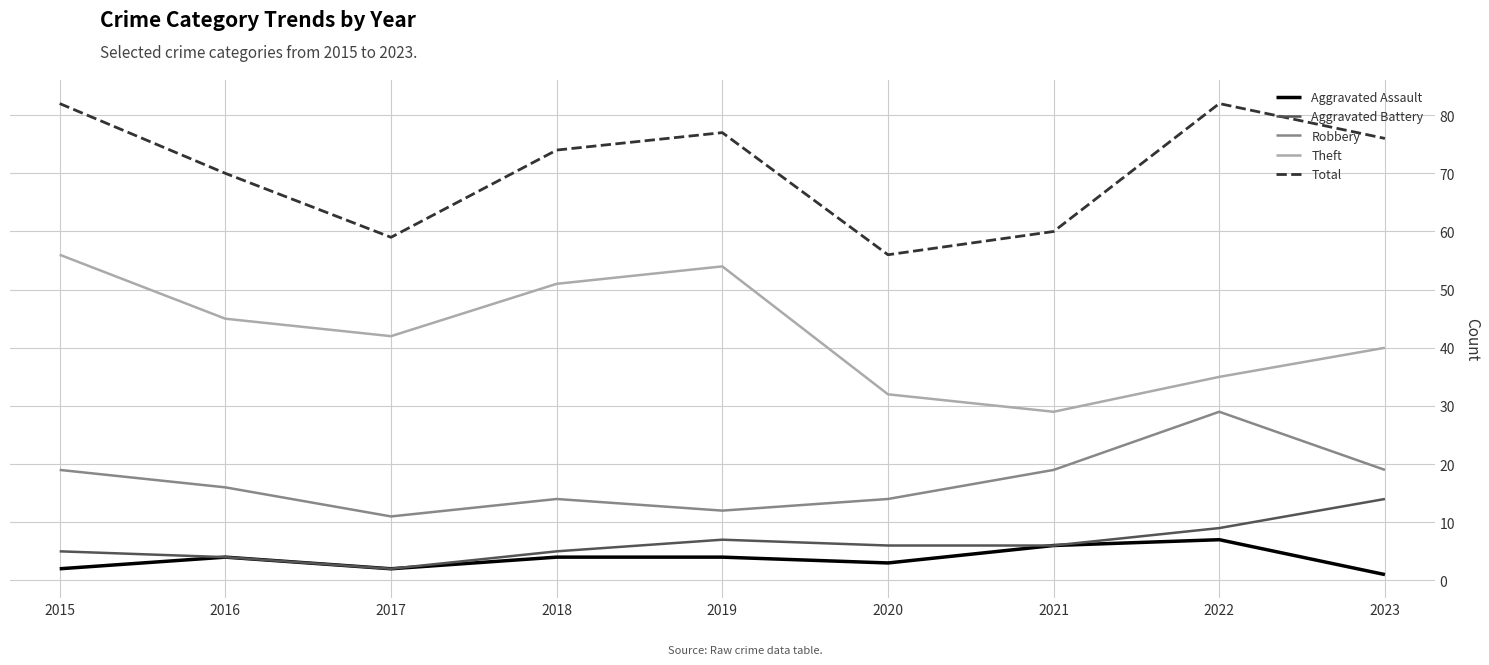

What is the difference between the highest and lowest values at 2015?

80